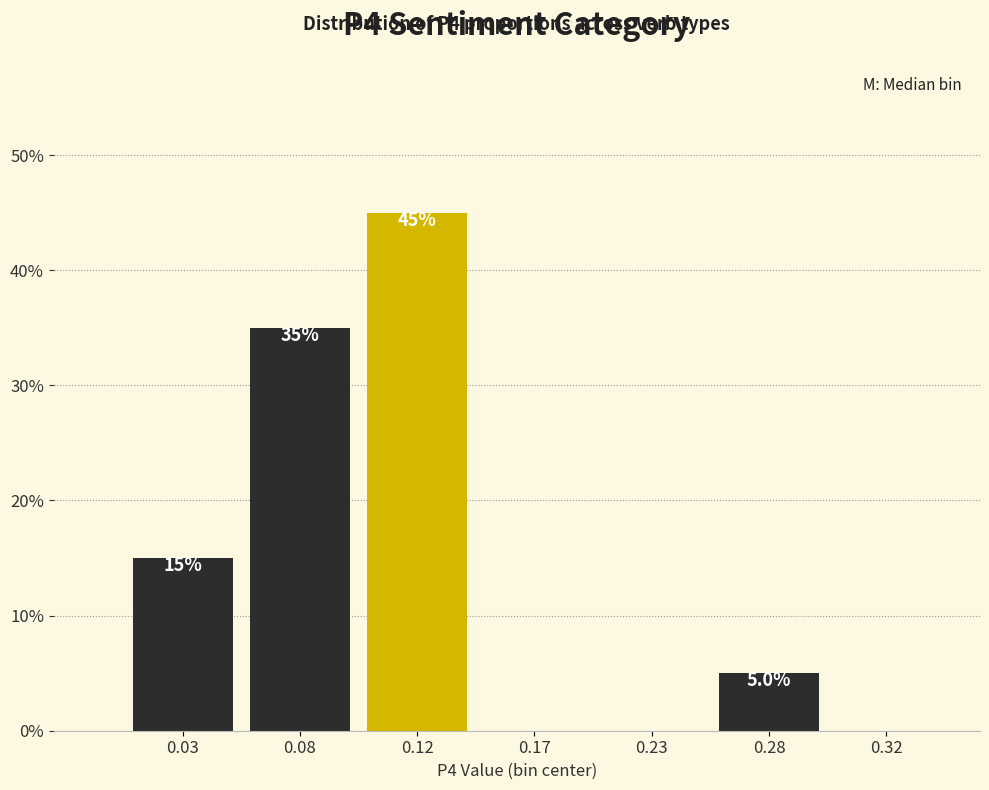

Reading left to right, extract all data points from this chart.

0.03=15	0.08=35	0.12=45	0.17=0	0.23=0	0.28=5	0.32=0